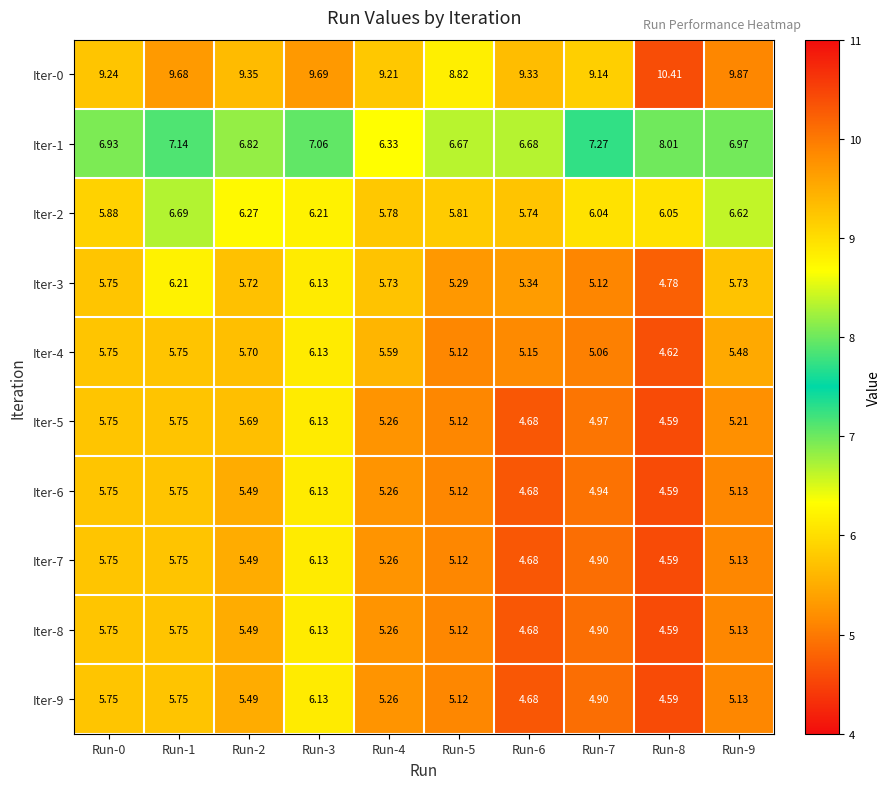

Is the value of Iter-4 at Run-8 greater than the value of Iter-1 at Run-4?

No